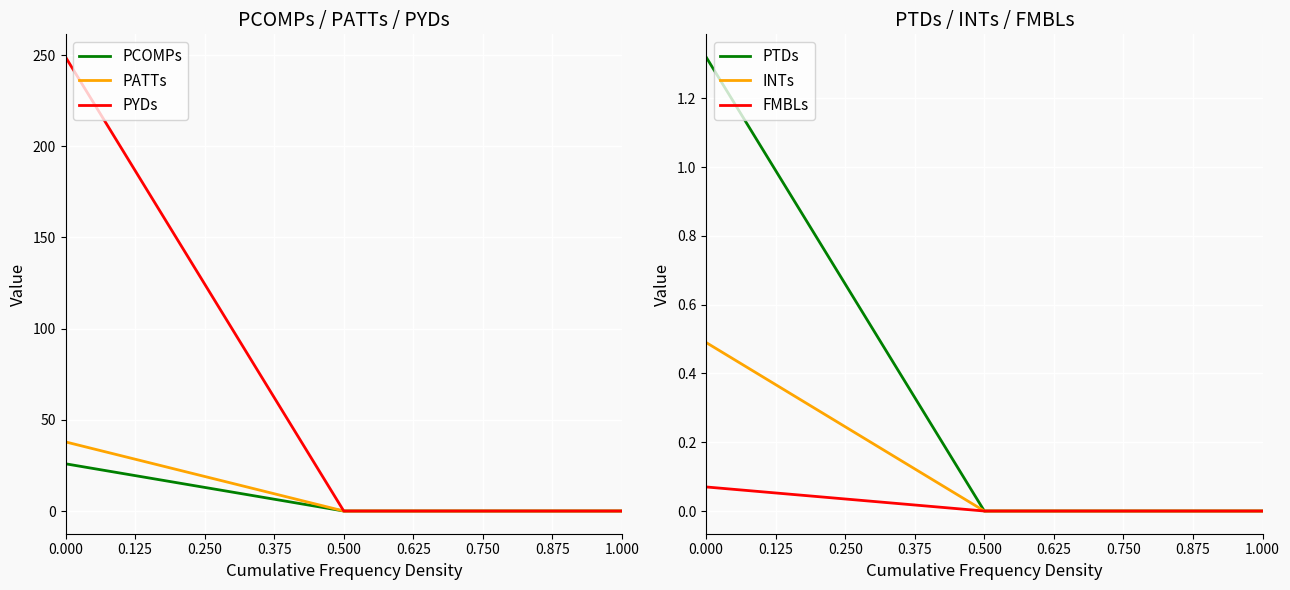

True or false: PCOMPs has a value of 7.4 at 0.000.

False